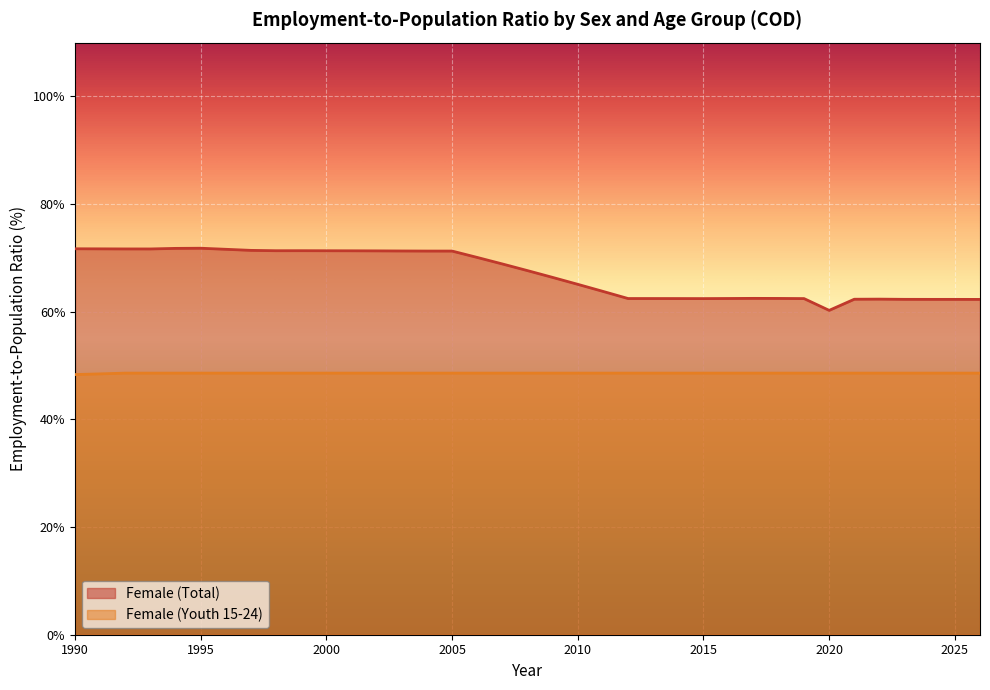

True or false: Female (Youth 15-24) has more than 0 points higher than both neighbors.

False